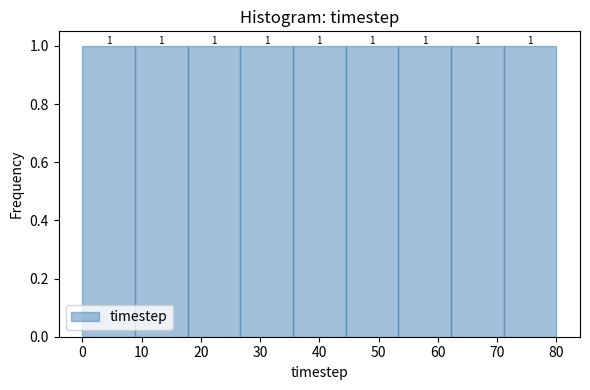

Reading left to right, list every bar in this chart as the range it spans on the x-axis followed by its height. The bar edges are not printed on the chart, so give them approximately, as read against the axis.

0 to 9: 1
9 to 18: 1
18 to 27: 1
27 to 36: 1
36 to 44: 1
44 to 53: 1
53 to 62: 1
62 to 71: 1
71 to 80: 1